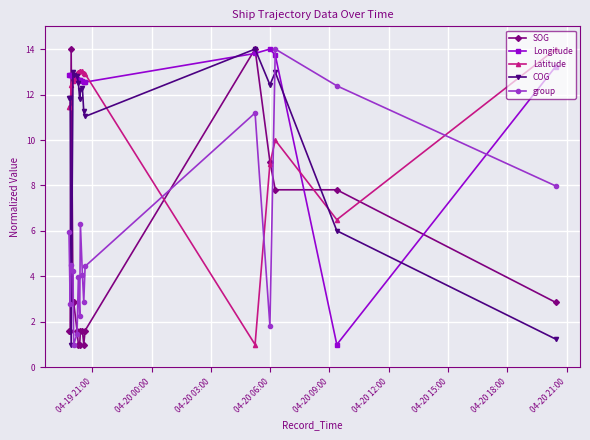

Which series has the largest total across all categories?

Longitude